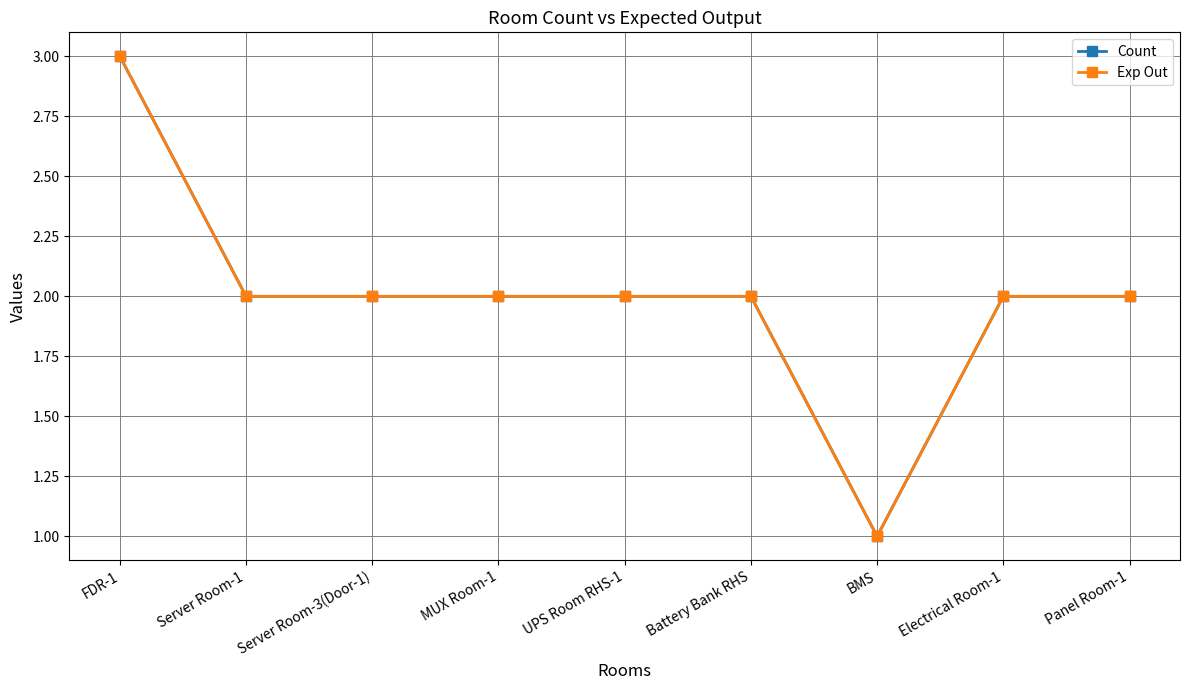

Is this an area chart (filled region under the line)?

No